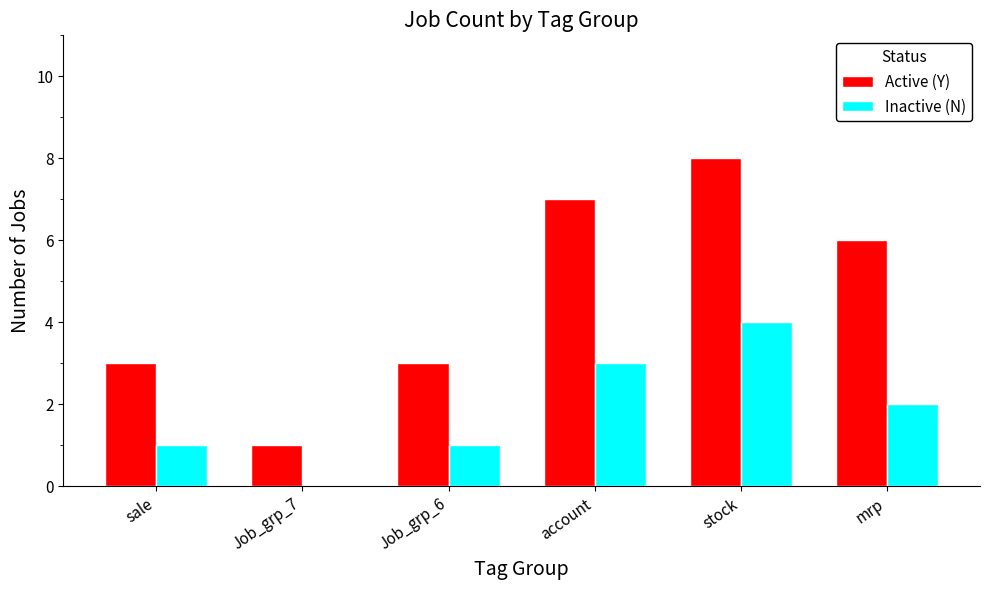

Reading left to right, transcribe all the data shown in this chart.

Active (Y): sale=3	Job_grp_7=1	Job_grp_6=3	account=7	stock=8	mrp=6
Inactive (N): sale=1	Job_grp_7=0	Job_grp_6=1	account=3	stock=4	mrp=2